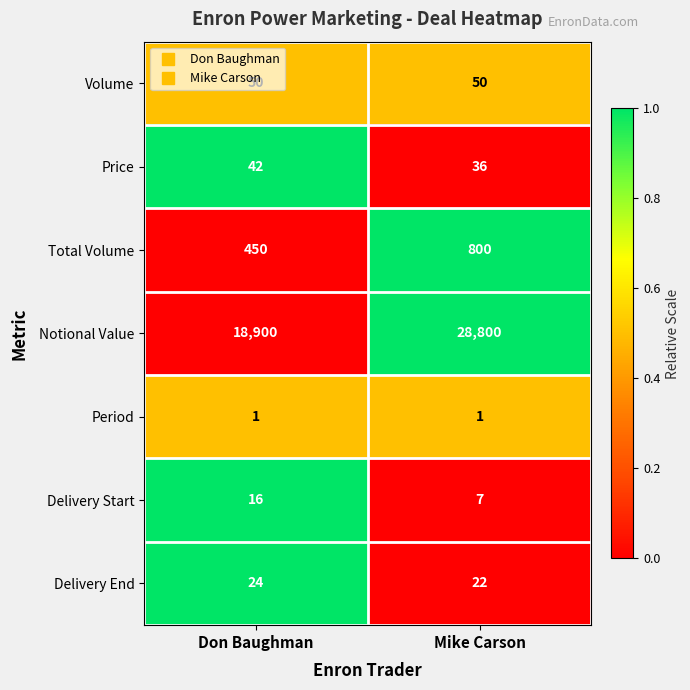

Which series has the largest total across all categories?

Notional Value